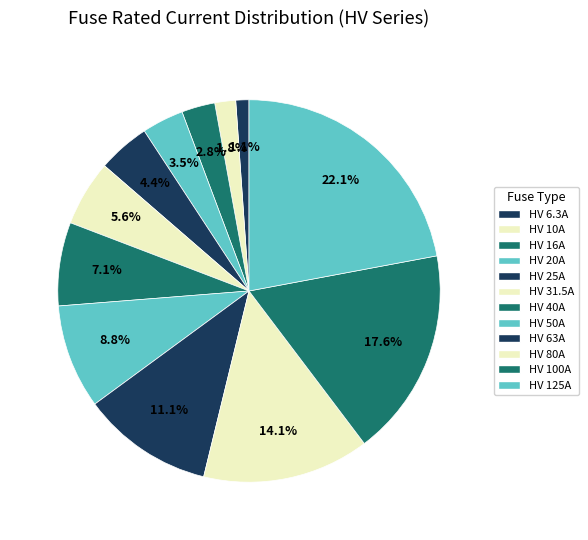

Rank the categories by value from highest to lowest.

HV 125A, HV 100A, HV 80A, HV 63A, HV 50A, HV 40A, HV 31.5A, HV 25A, HV 20A, HV 16A, HV 10A, HV 6.3A